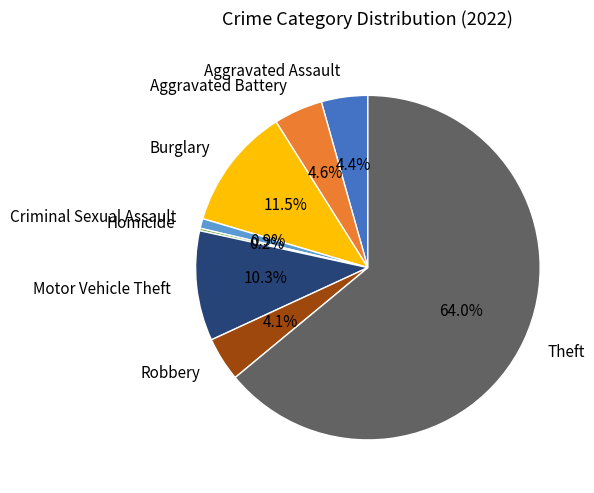

The Aggravated Battery slice represents 5% of the pie. True or false?

True